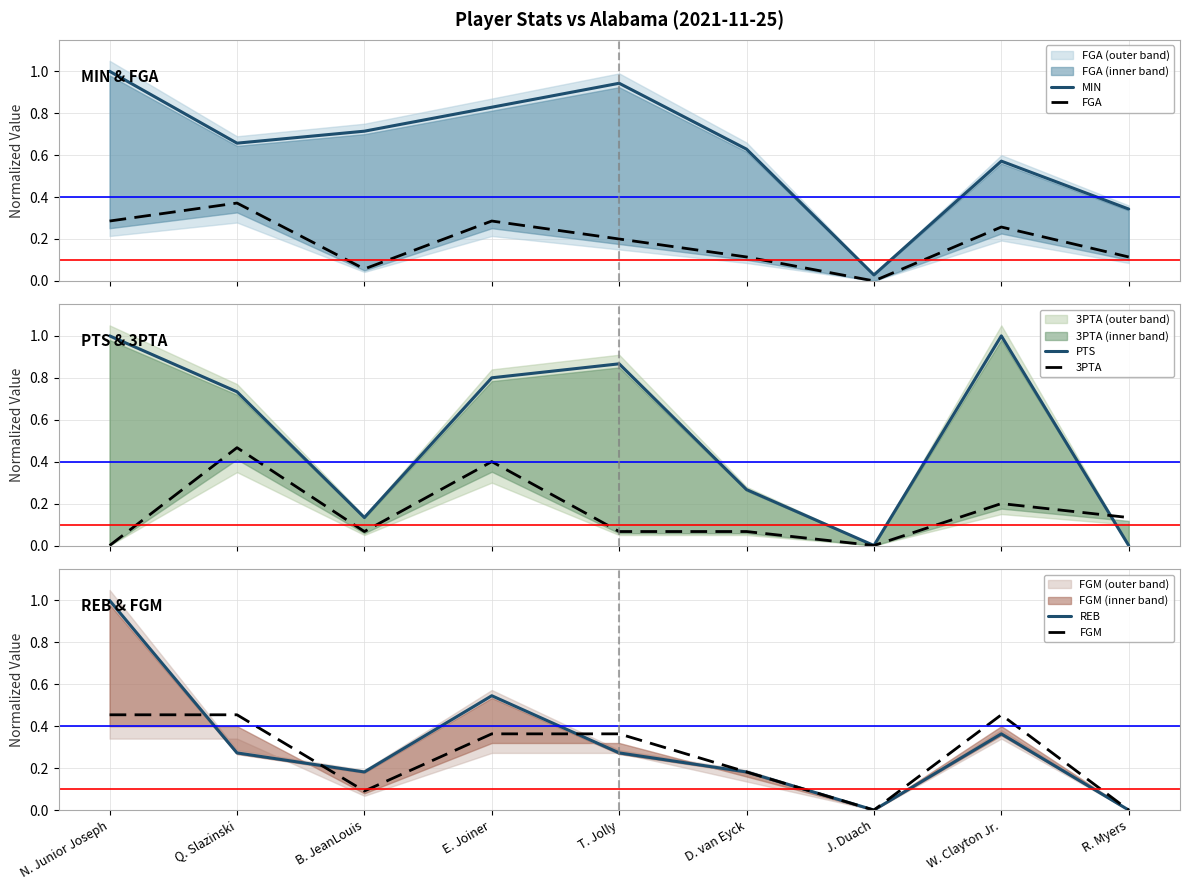

What position from the left is J. Duach?

7